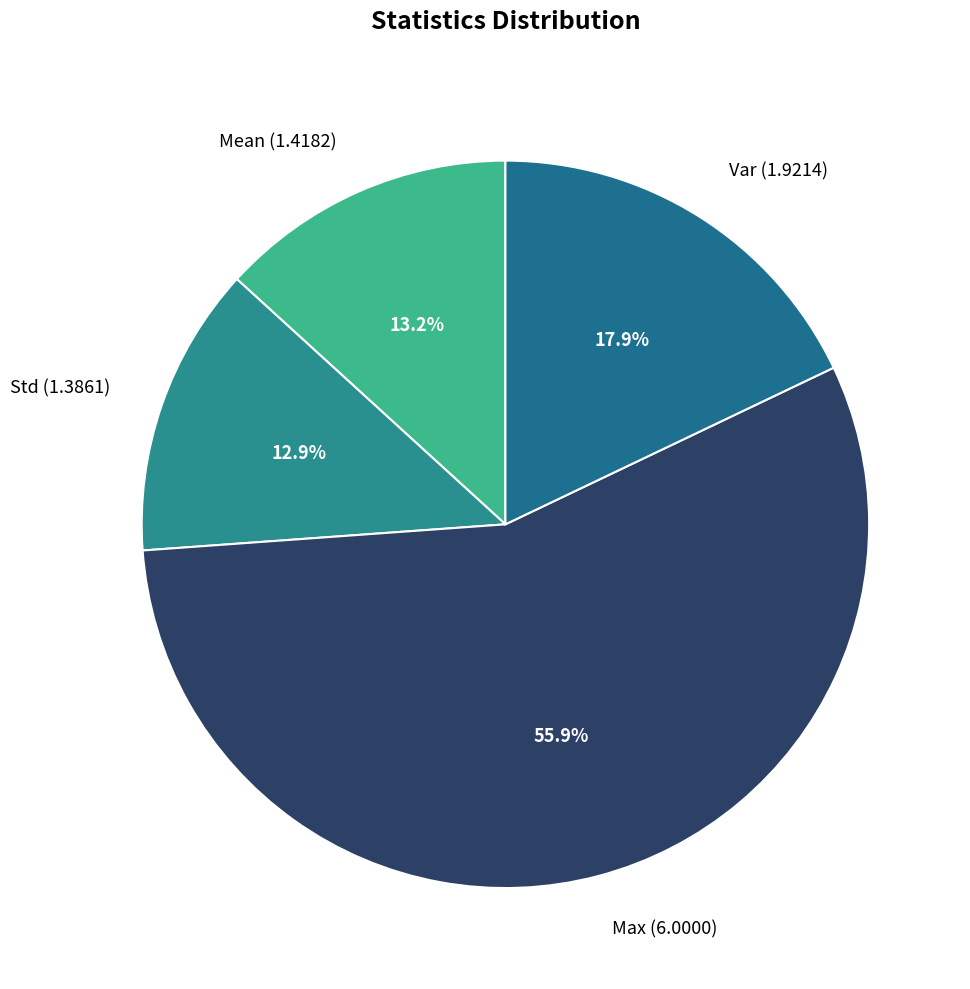

What portion of the pie excludes Std (1.3861)?

87.1%